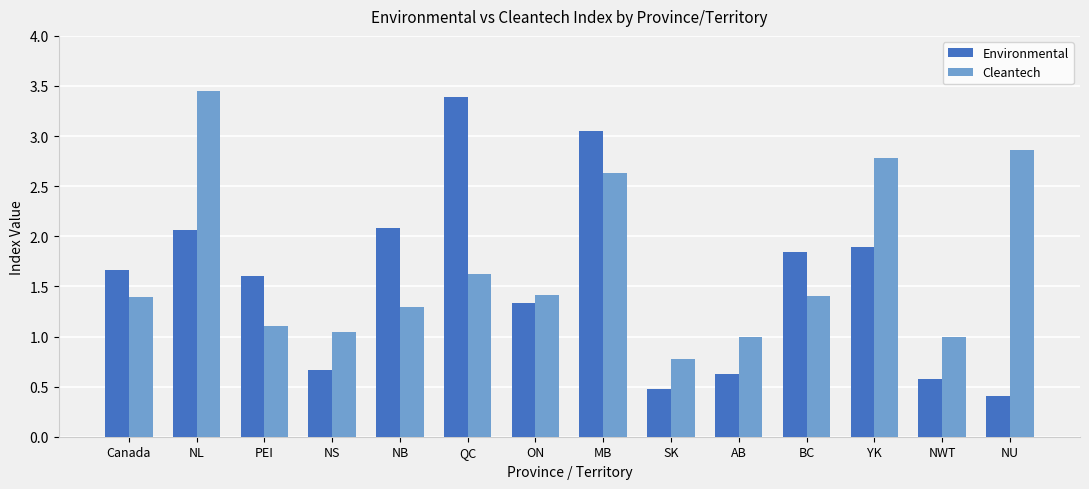

What is the approximate value of Environmental at ON?

1.3